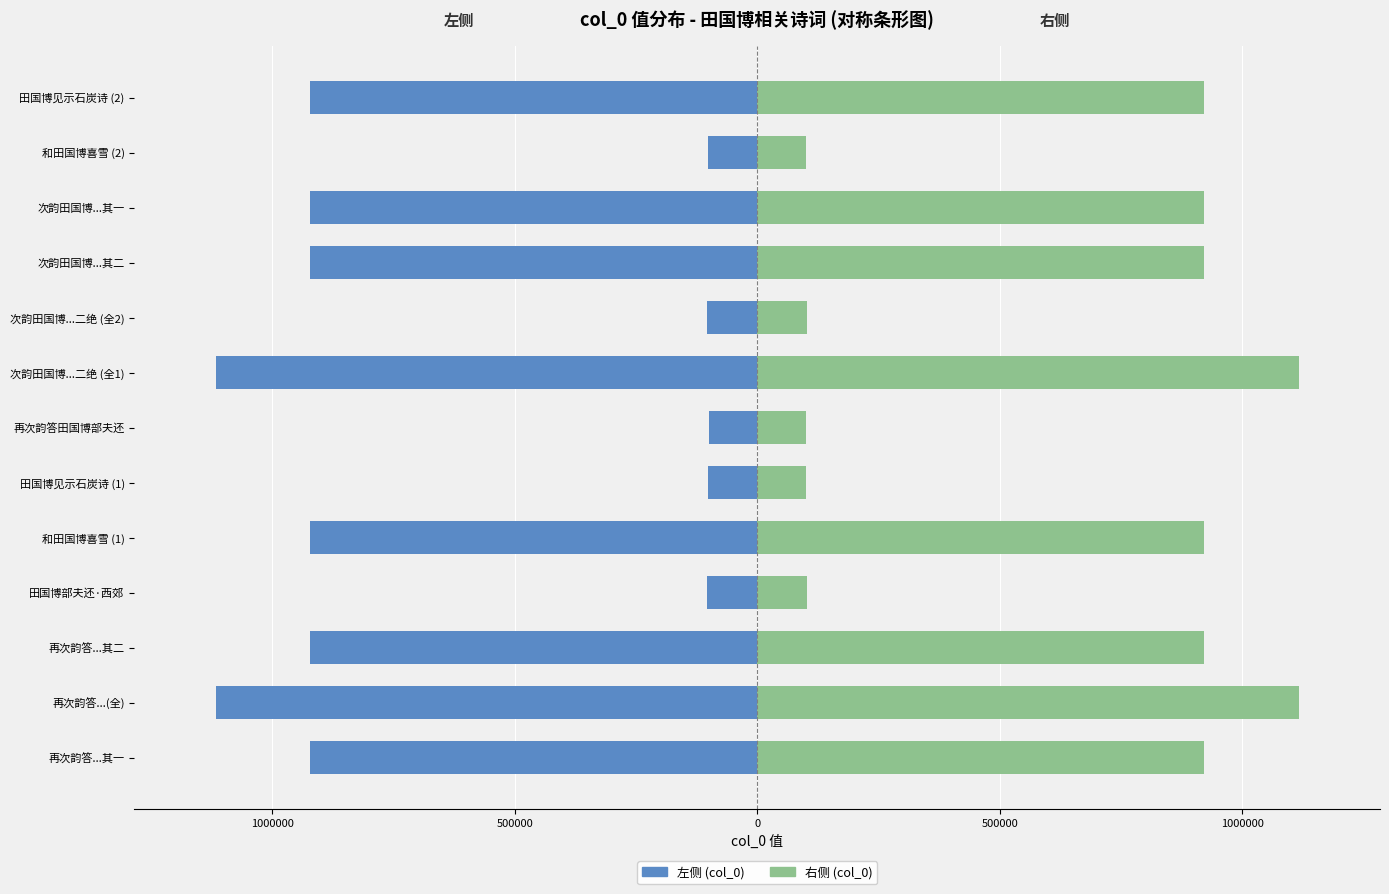

What is the maximum value for 左侧 (col_0)?

-100319